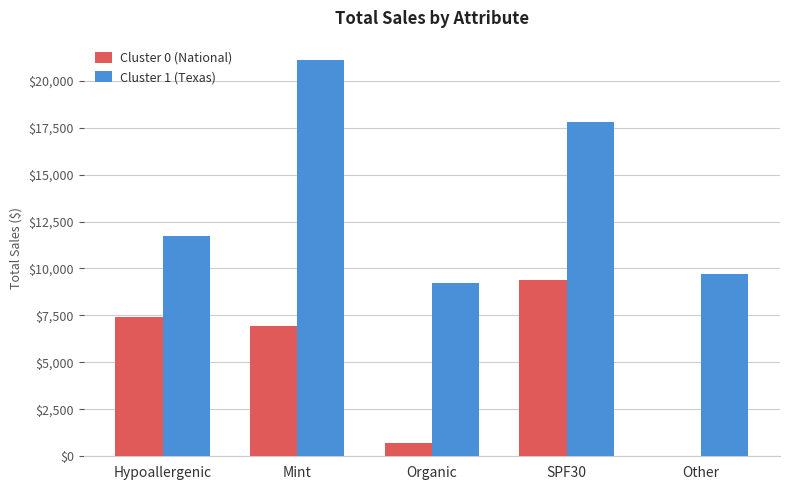

What is the maximum value shown in the chart?

21075.8